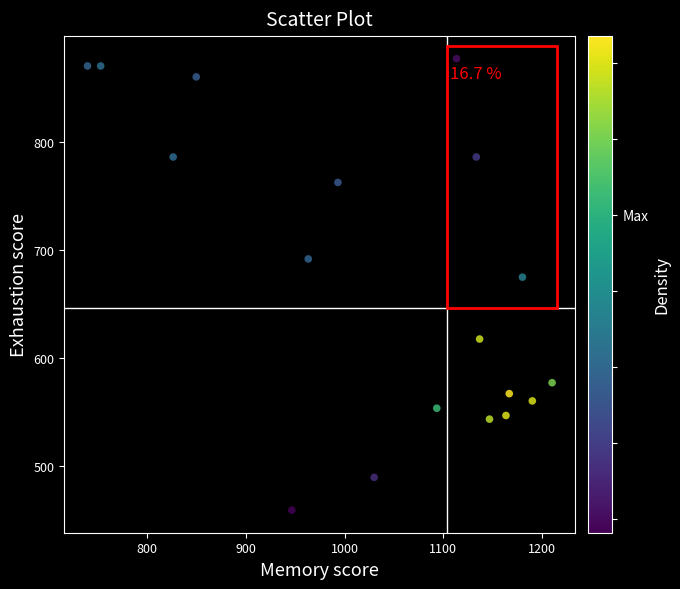

What is the range of Y values (max minus min)?

418.5